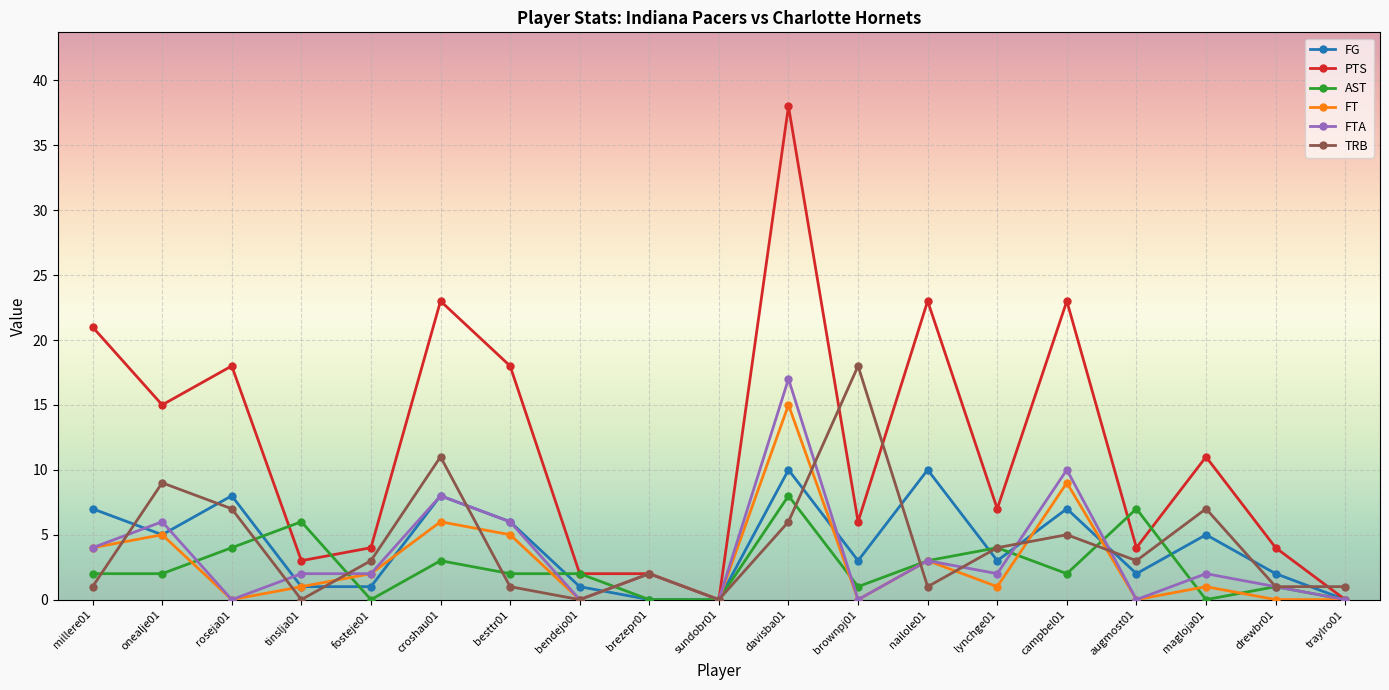

What is the value of the PTS point at the 17th from the left?

11